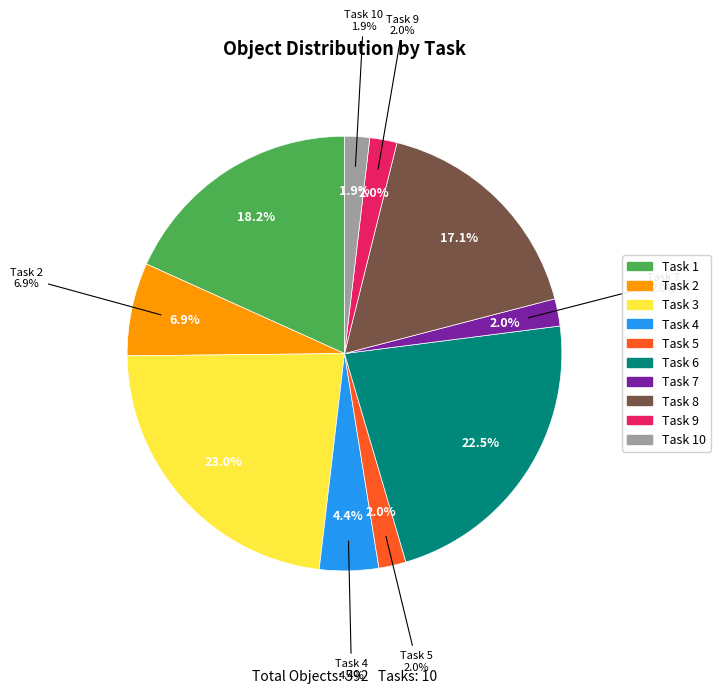

Count the number of slices in the pie.

10